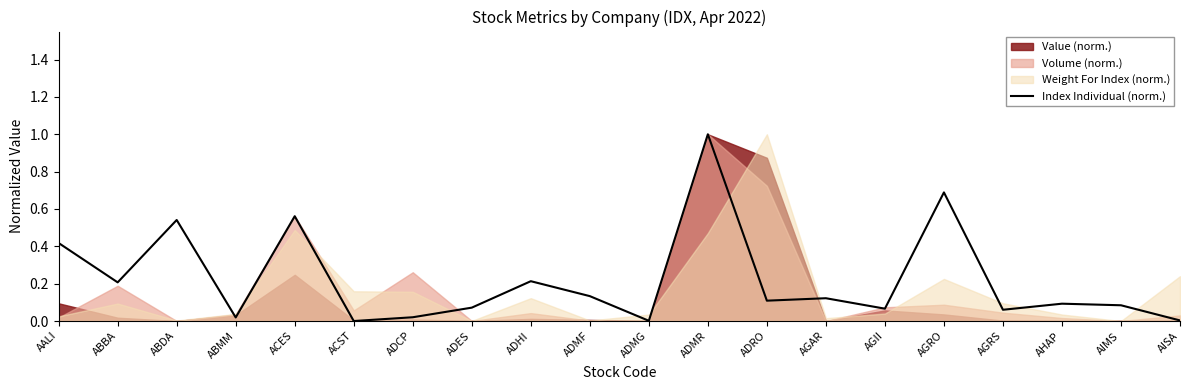

Reading right to left, what are all the values shown in this chart?

0.0	0.1	0.1	0.1	0.7	0.1	0.1	0.1	1.0	0.0	0.1	0.2	0.1	0.0	0.0	0.6	0.0	0.5	0.2	0.4